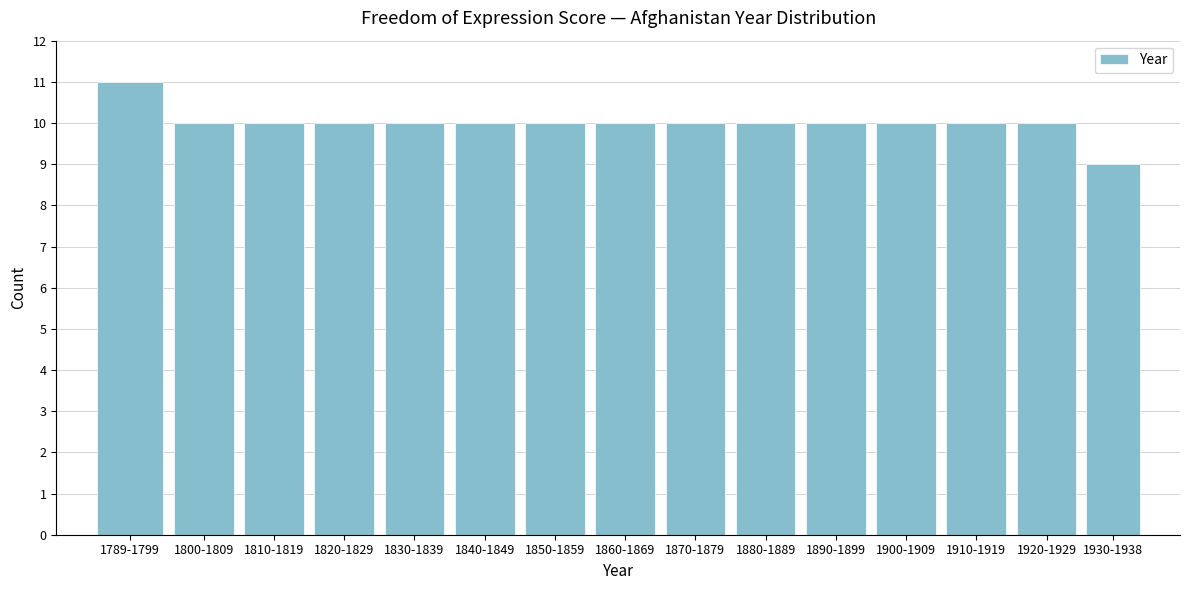

Reading left to right, extract all data points from this chart.

11	10	10	10	10	10	10	10	10	10	10	10	10	10	9